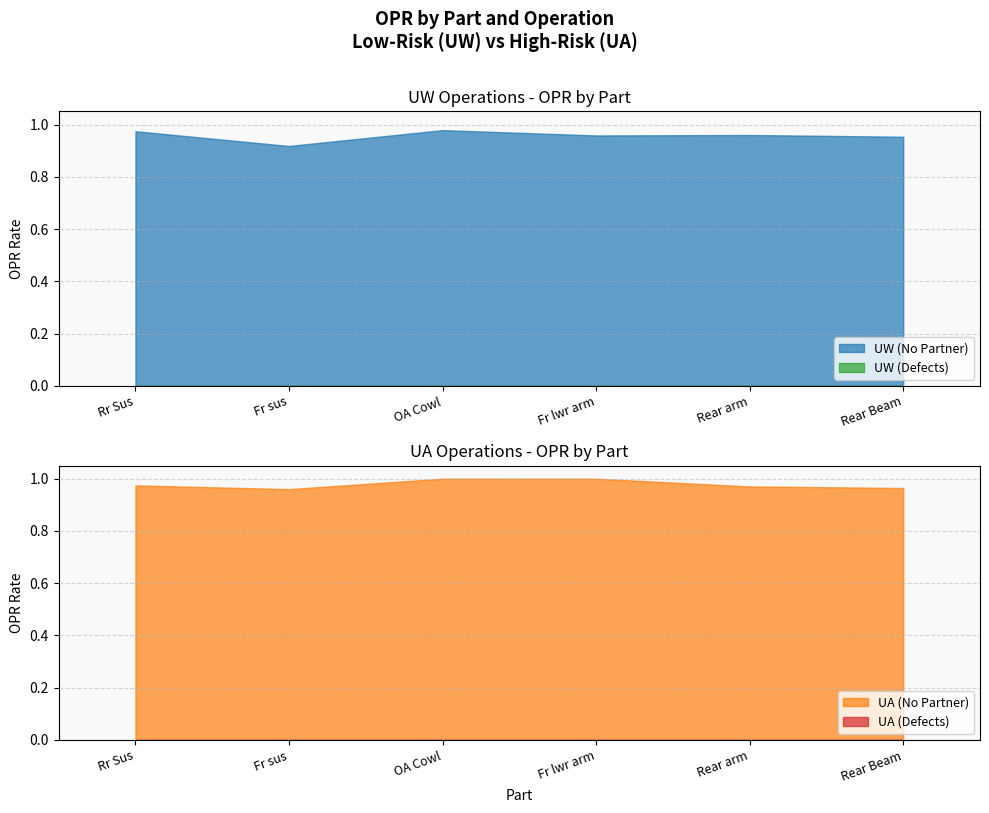

What is the value of the UA (No Partner) point at the 6th from the left?

1.0